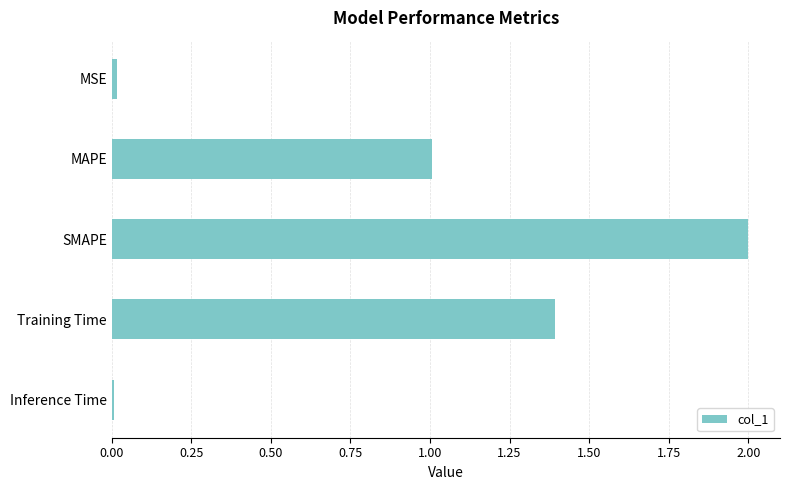

What value does the data have at Training Time?

1.4